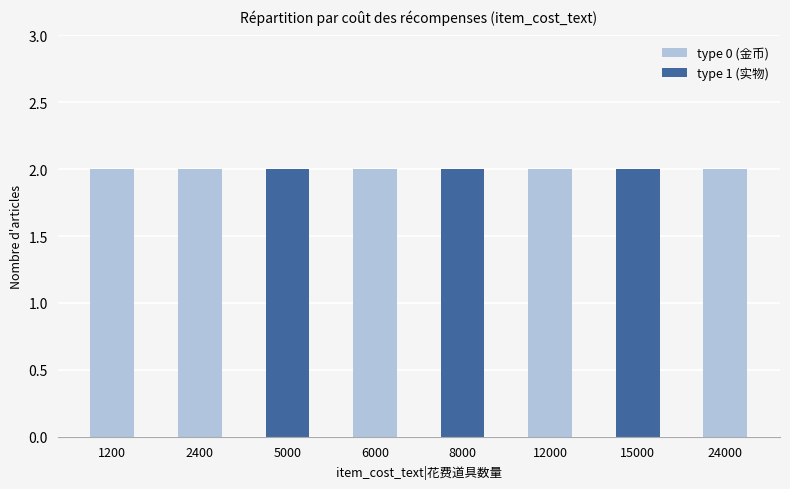

Is the value of type 1 (实物) at 12000 greater than the value of type 0 (金币) at 15000?

No